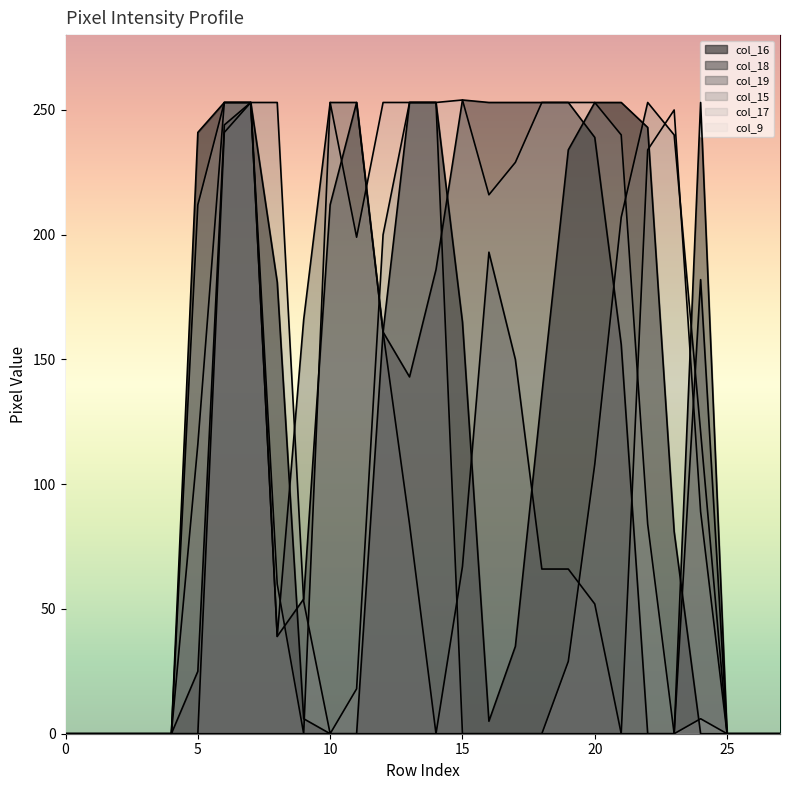

Which series has the largest range (max minus min)?

col_18